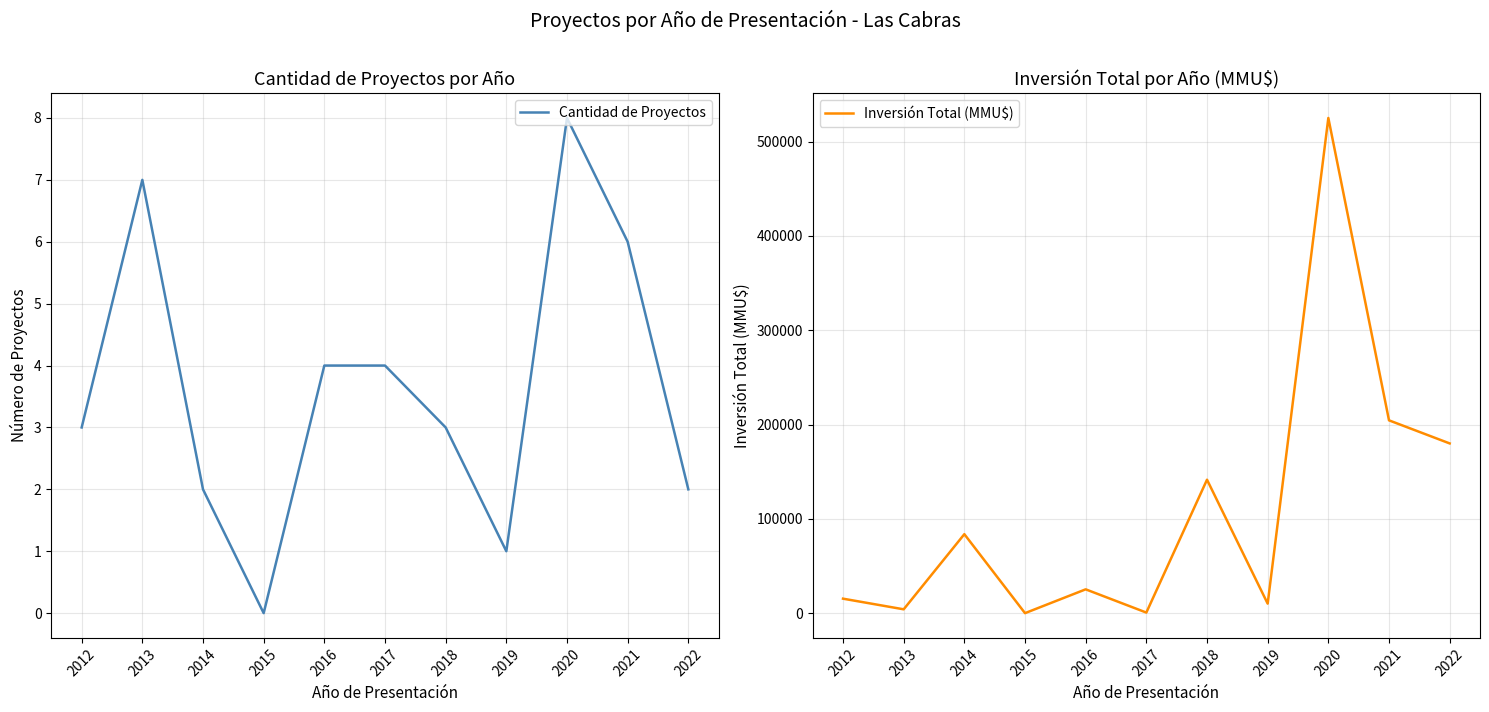

What is the difference between the Cantidad de Proyectos values at 2019 and 2018?

2